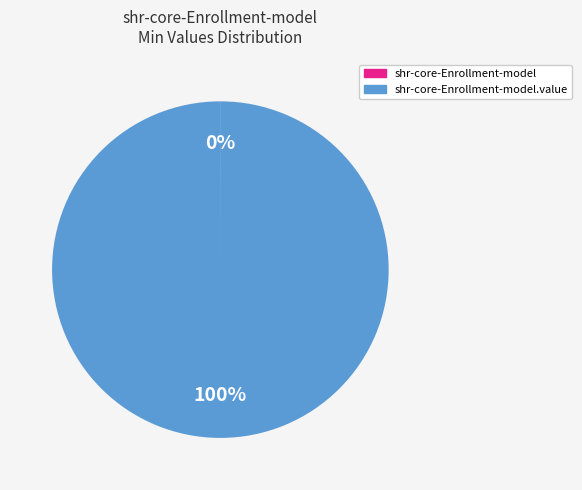

Does any single category account for the majority?

Yes